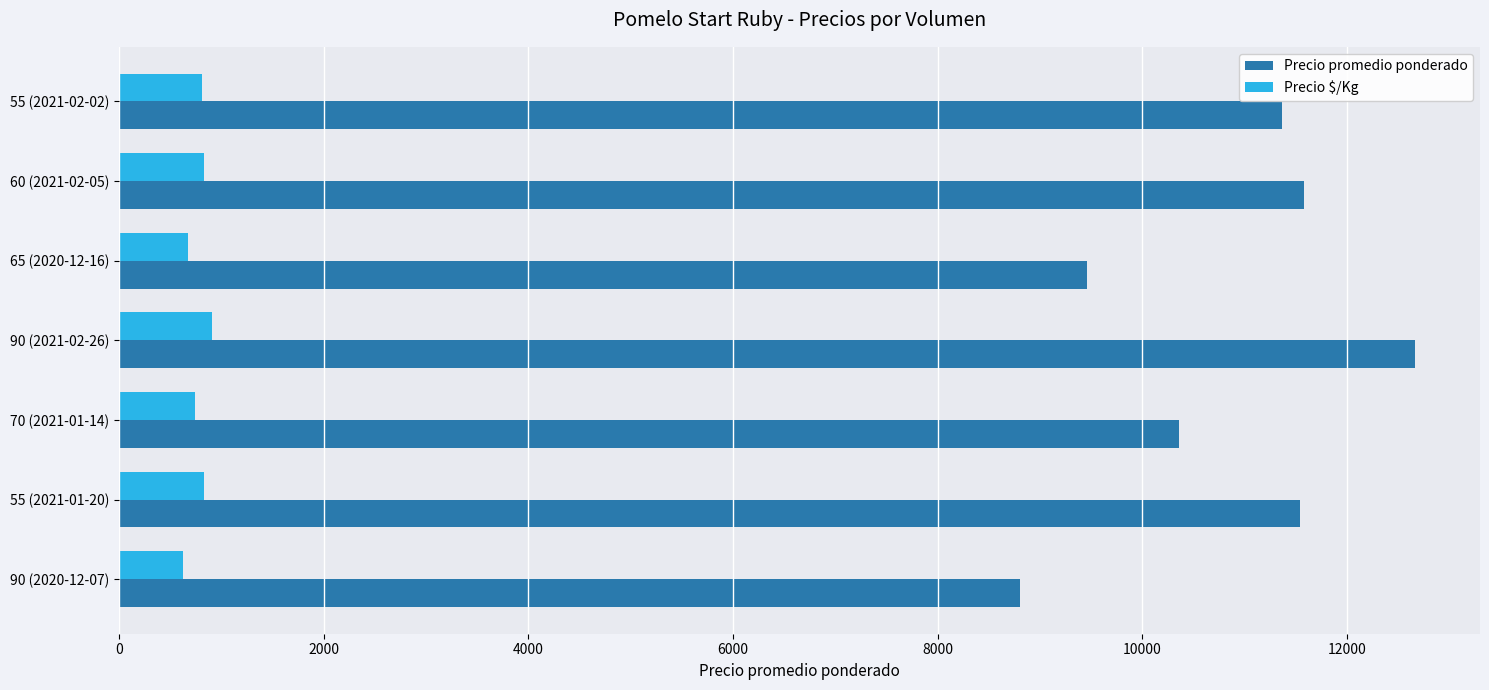

The value of Precio promedio ponderado at 55 (2021-02-02) is 17300. True or false?

False